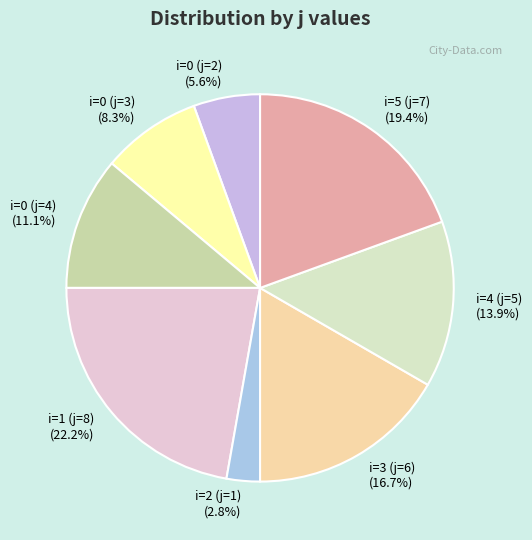

Which has a higher value, i=5 (j=7) or i=0 (j=2)?

i=5 (j=7)